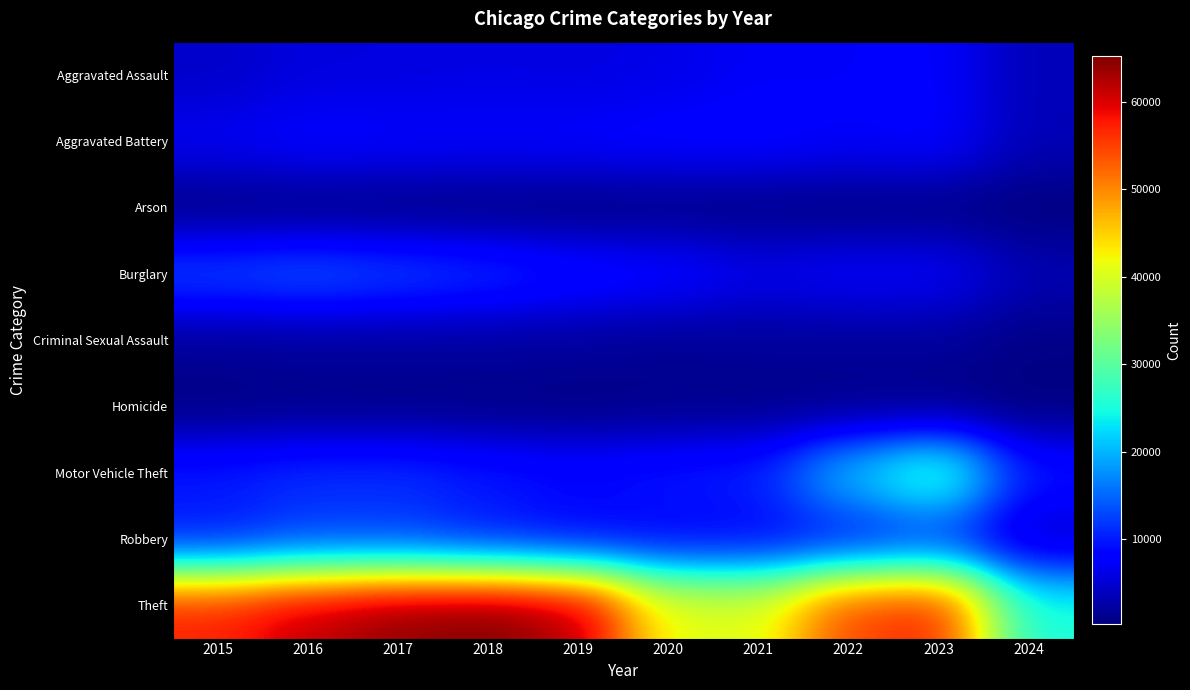

Reading left to right, list all the values displayed in this chart.

Aggravated Assault: 2015=4480	2016=5712	2017=5793	2018=6001	2019=5841	2020=6264	2021=7242	2022=7280	2023=7708	2024=3485
Aggravated Battery: 2015=7019	2016=8086	2017=7845	2018=7735	2019=7858	2020=8320	2021=8347	2022=7488	2023=8080	2024=3478
Arson: 2015=448	2016=515	2017=444	2018=373	2019=376	2020=588	2021=529	2022=422	2023=512	2024=228
Burglary: 2015=13184	2016=14289	2017=13001	2018=11747	2019=9638	2020=8758	2021=6662	2022=7593	2023=7482	2024=3329
Criminal Sexual Assault: 2015=1700	2016=1849	2017=1974	2018=2033	2019=1909	2020=1485	2021=1731	2022=1795	2023=1820	2024=731
Homicide: 2015=496	2016=786	2017=672	2018=588	2019=499	2020=787	2021=804	2022=724	2023=625	2024=225
Motor Vehicle Theft: 2015=10068	2016=11285	2017=11380	2018=9985	2019=8977	2020=9959	2021=10603	2022=21460	2023=29240	2024=9925
Robbery: 2015=9638	2016=11960	2017=11880	2018=9681	2019=7995	2020=7855	2021=7920	2022=8962	2023=11056	2024=4098
Theft: 2015=57351	2016=61623	2017=64386	2018=65289	2019=62495	2020=41335	2021=40810	2022=54877	2023=57390	2024=25175